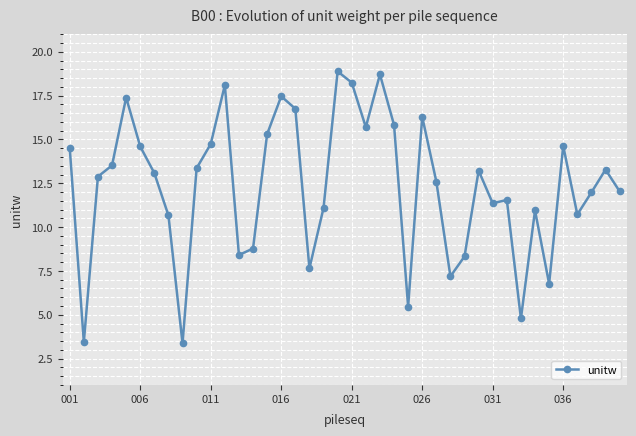

True or false: there are more than 0 points higher than both neighbors.

True